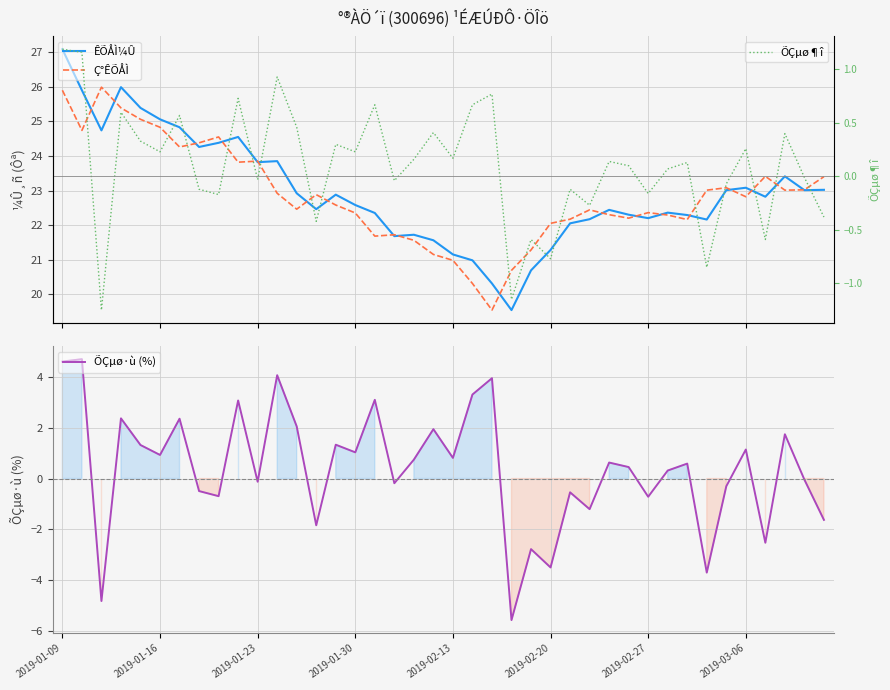

True or false: ÕÇµø·ù (%) has more than 2 interior local peaks.

True